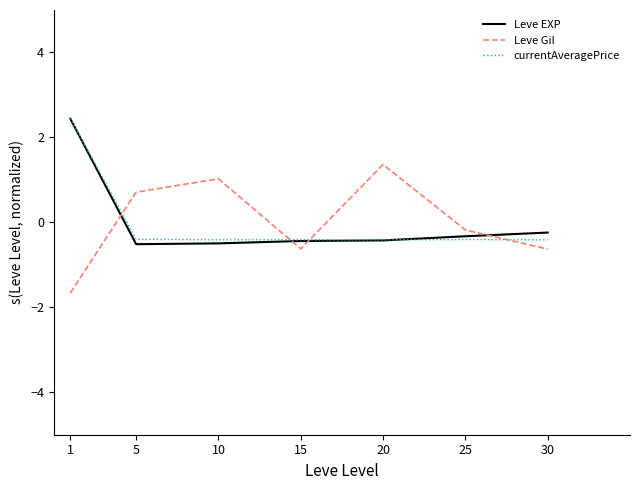

How many interior local peaks does the Leve Gil series have?

2